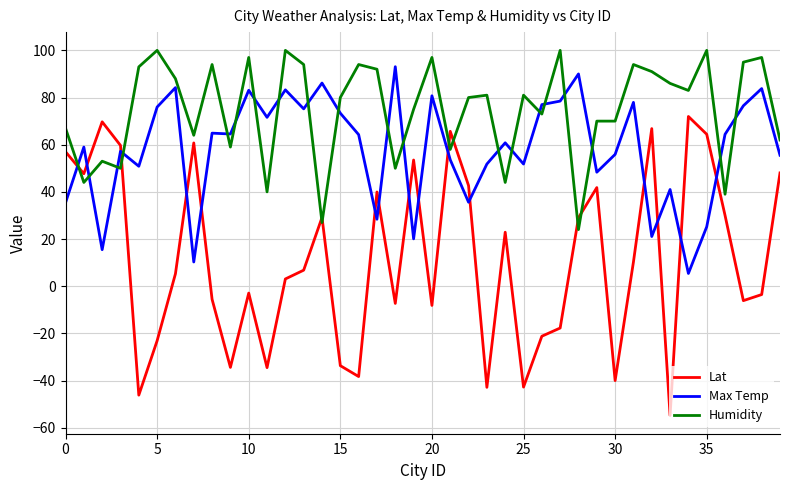

What is the minimum value for Humidity?

24.0